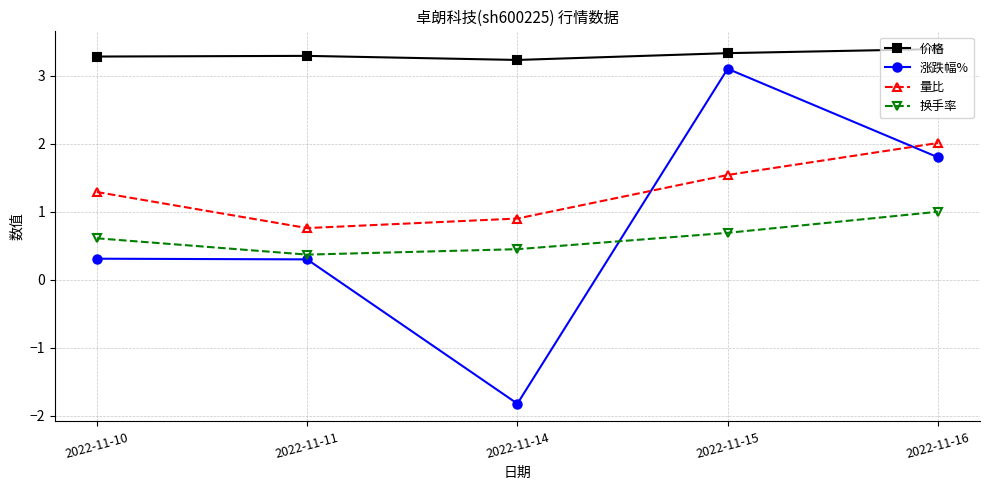

Reading right to left, extract all data points from this chart.

价格: 3.4	3.3	3.2	3.3	3.3
涨跌幅%: 1.8	3.1	-1.8	0.3	0.3
量比: 2.0	1.5	0.9	0.8	1.3
换手率: 1.0	0.7	0.5	0.4	0.6